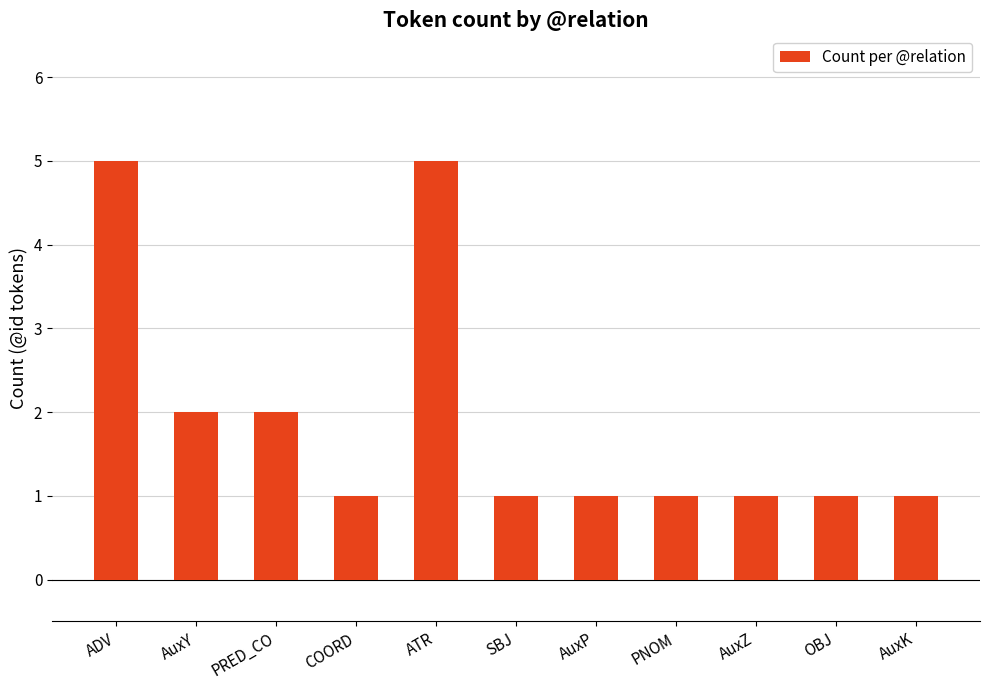

What is the change in value from ADV to AuxP?

-4